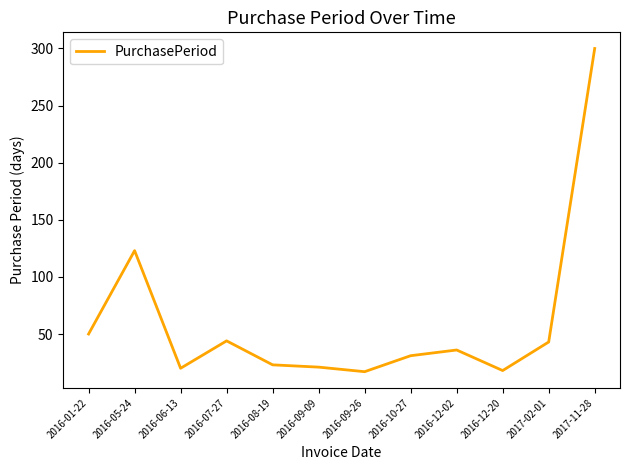

At which category does the chart reach its peak across all series?

2017-11-28